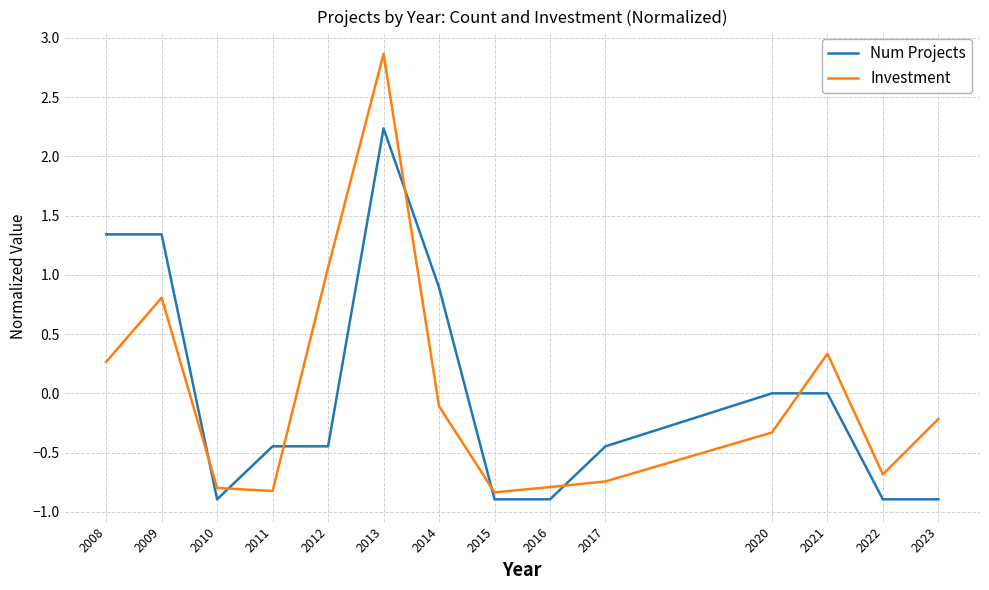

At which category is the sum across all series the highest?

2013